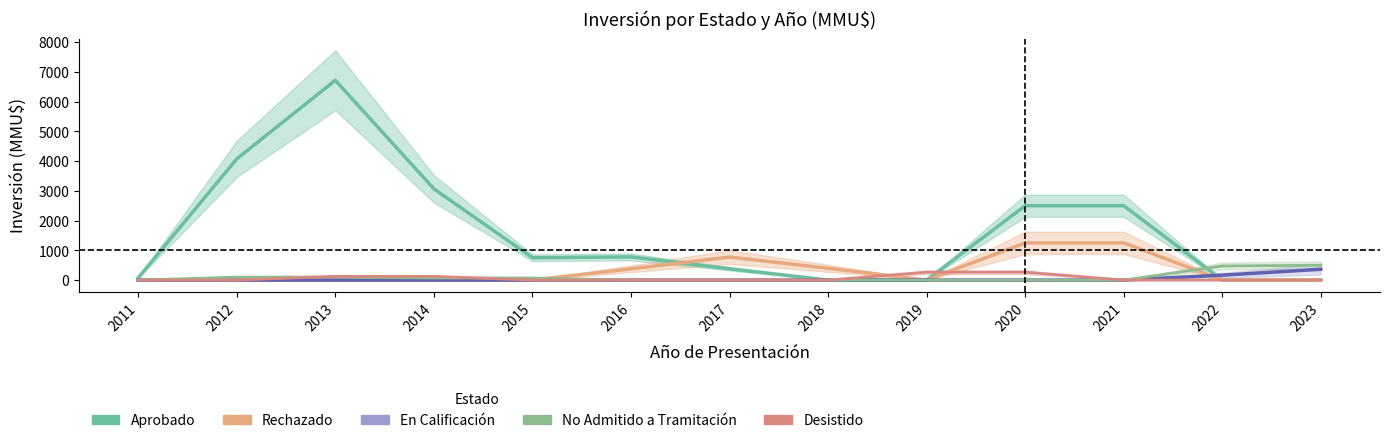

Which series has the largest total across all categories?

Aprobado